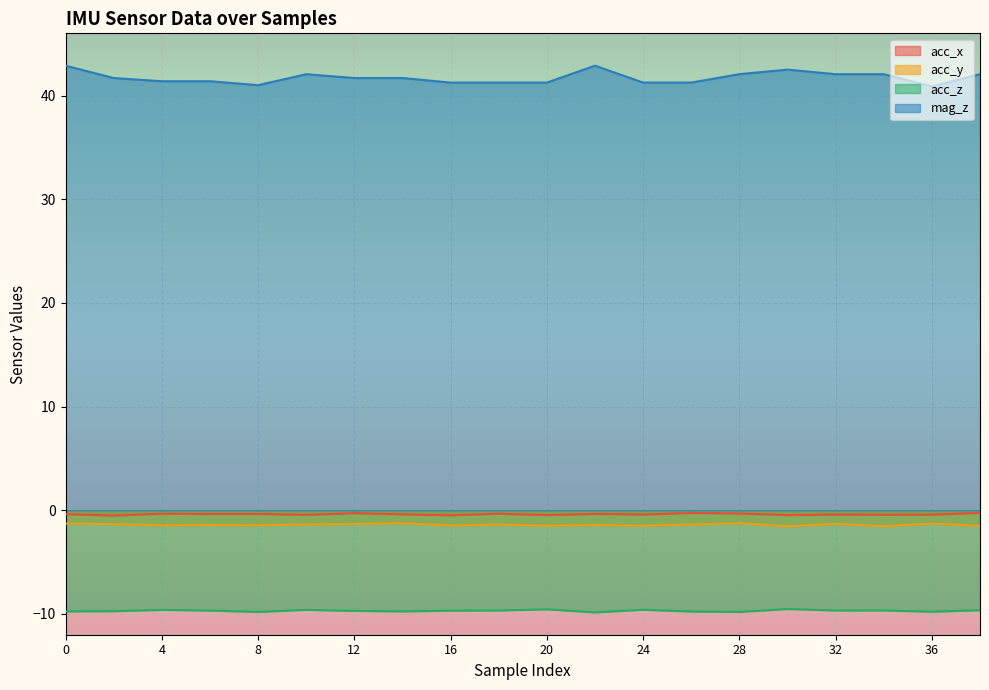

In mag_z, how many points are lower than both neighbors (excluding endpoints)?

2